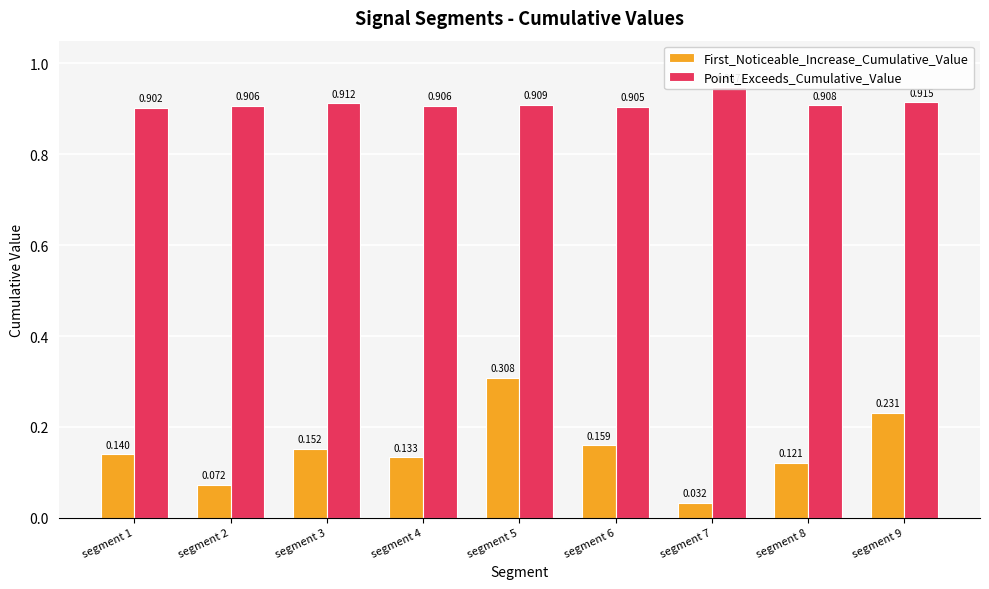

How many Point_Exceeds_Cumulative_Value values are between 0 and 1?

9